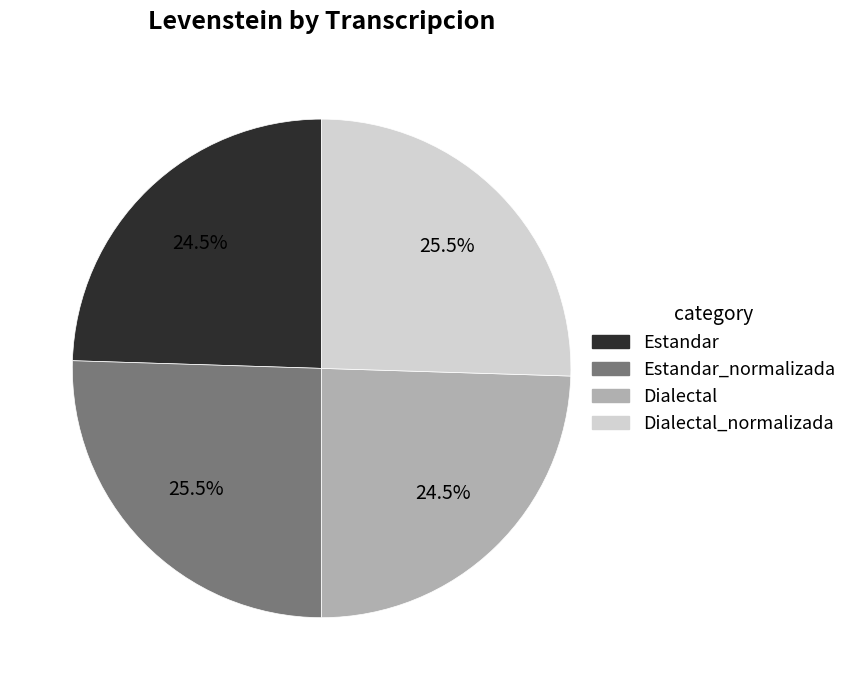

Is there a majority slice in this chart?

No